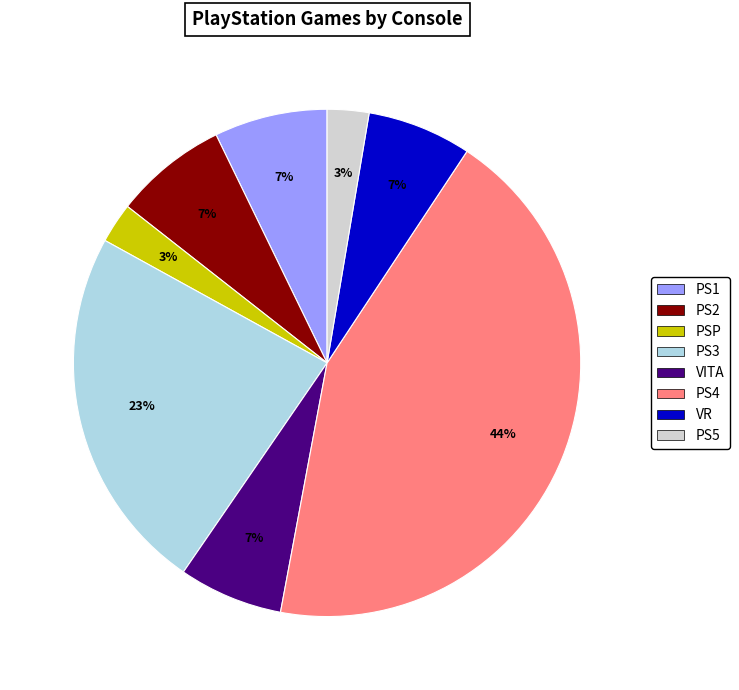

To the nearest percent, what is the average slice percentage?

12%